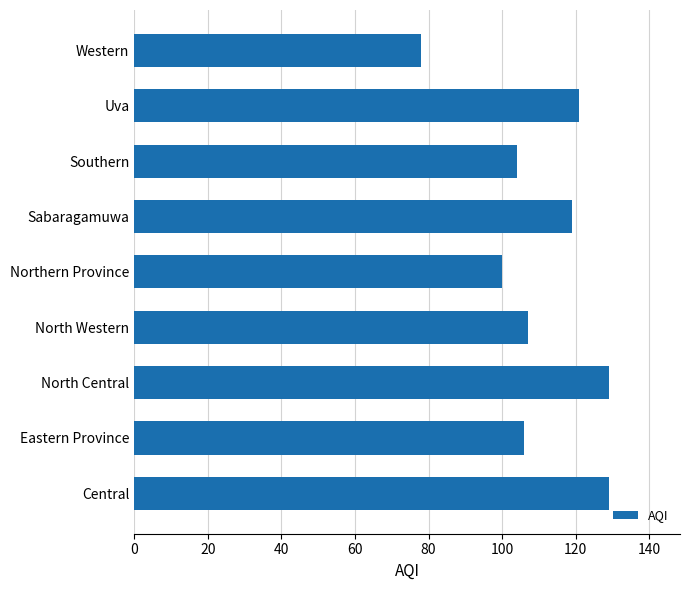

What is the sum of all values?

993